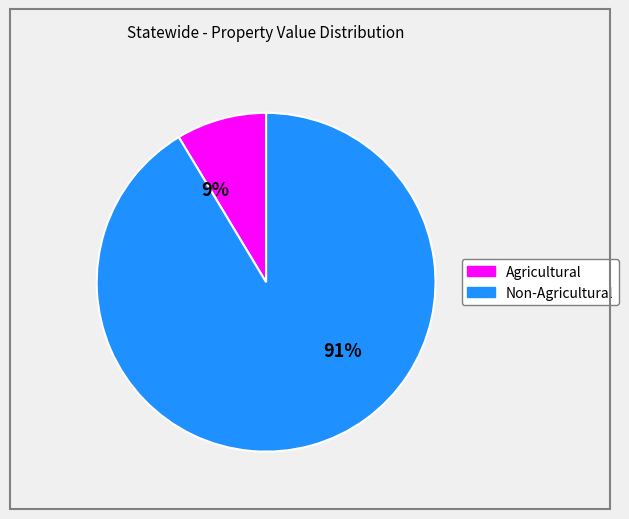

To the nearest percent, what is the average slice percentage?

50%